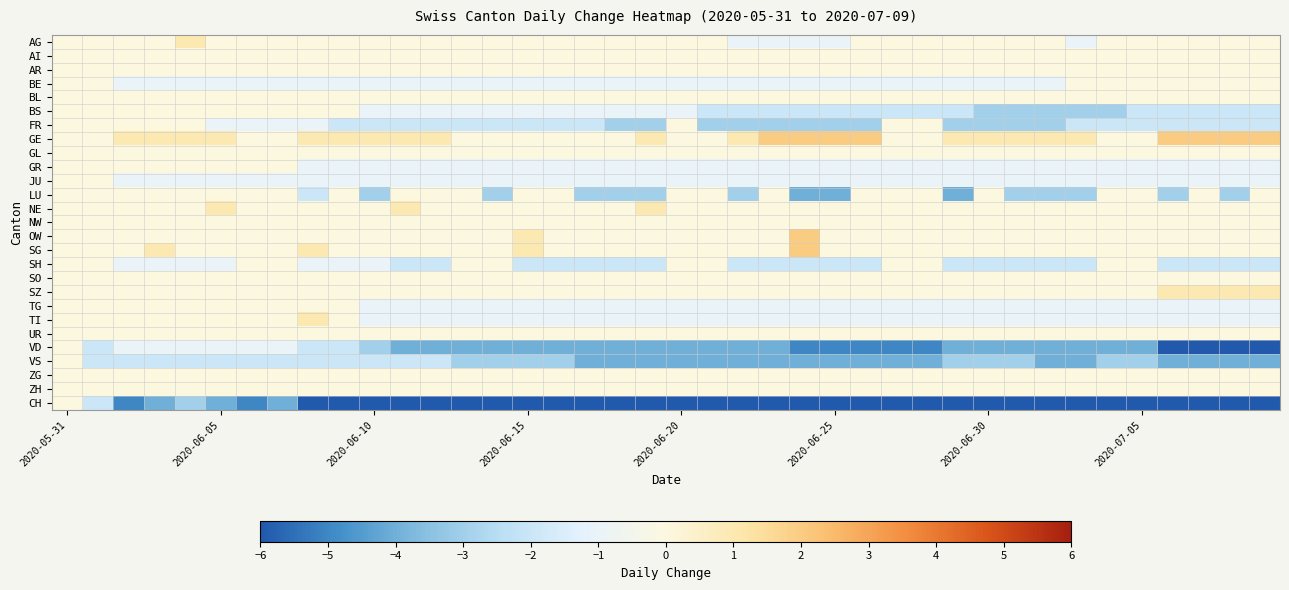

How many series are shown in this chart?

27